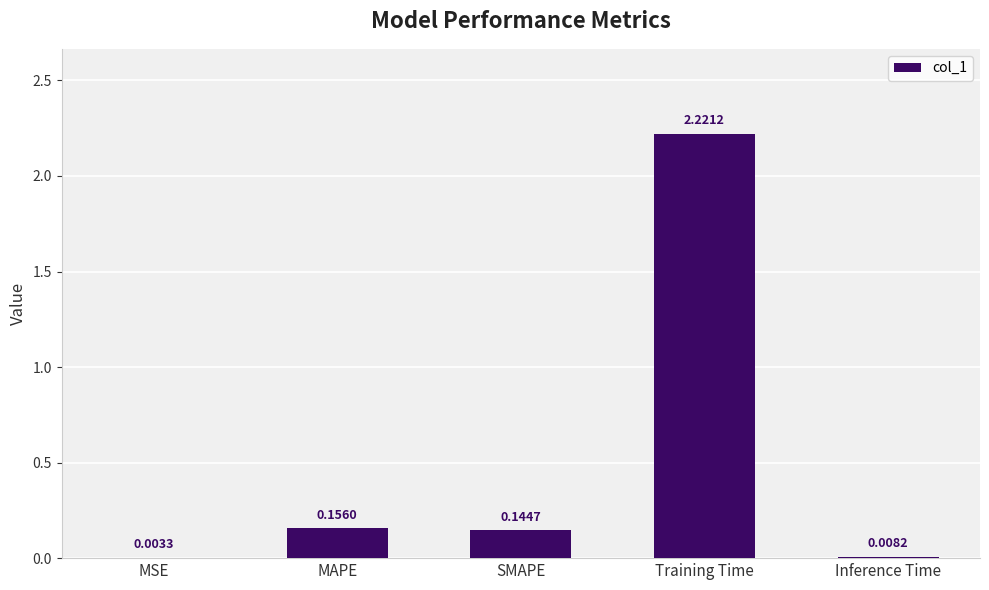

Which has a higher value, MAPE or SMAPE?

MAPE